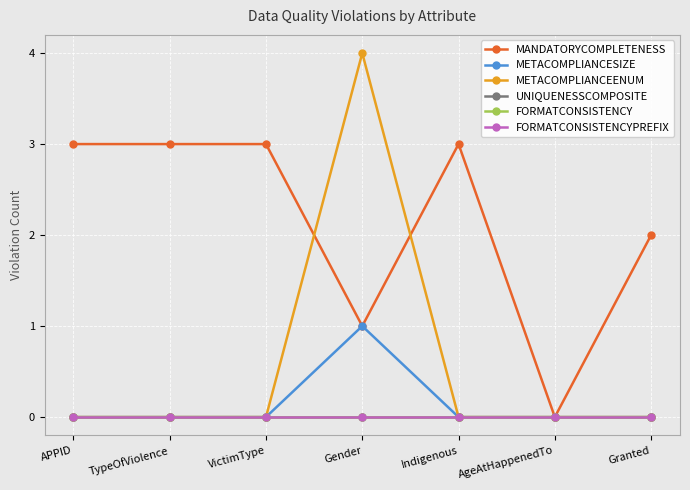

True or false: METACOMPLIANCEENUM and METACOMPLIANCESIZE intersect in this chart.

False